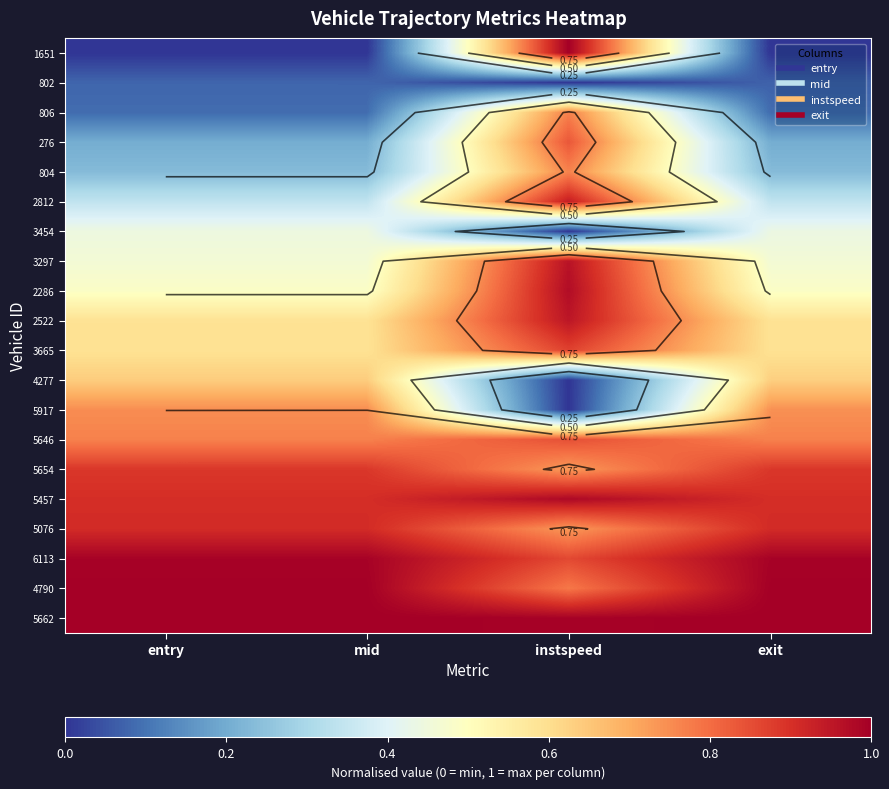

Where is 3665 nearest to the value 0?

entry